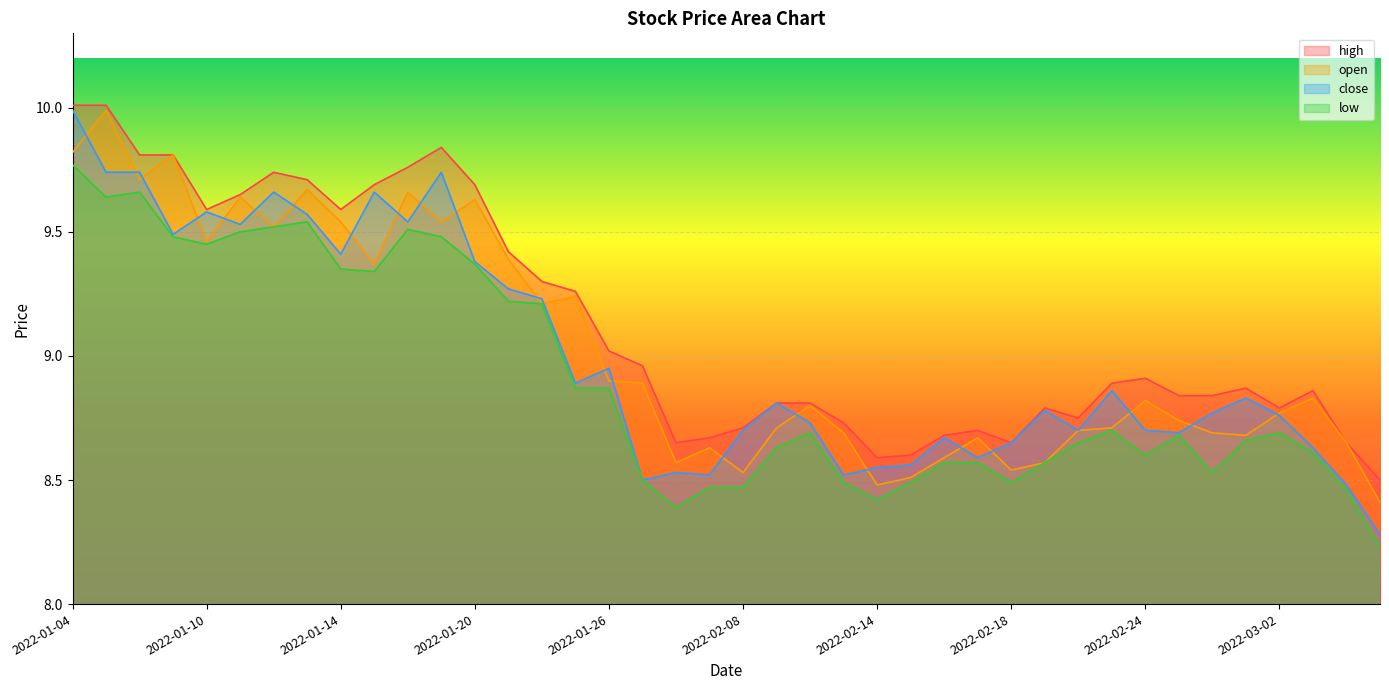

What is the highest value of the close series?

10.0